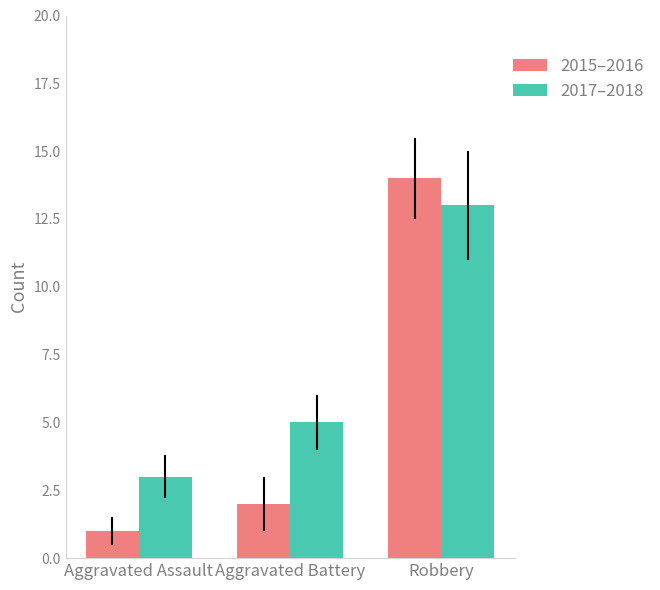

Reading left to right, extract all data points from this chart.

2015–2016: 1	2	14
2017–2018: 3	5	13